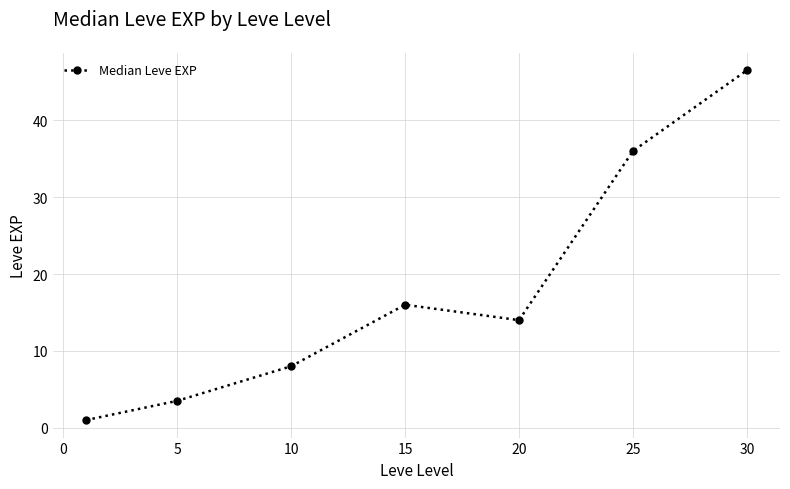

Count the number of categories in the chart.

7